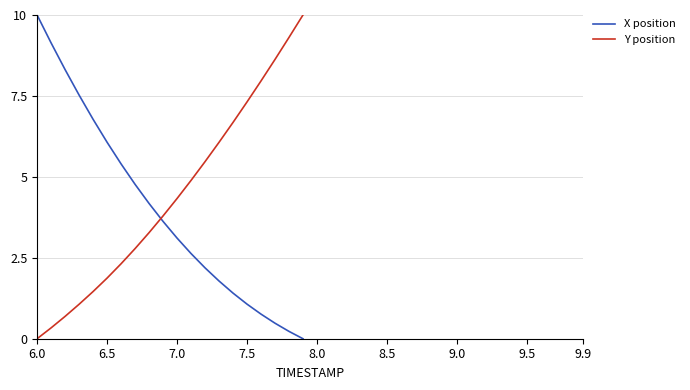

True or false: X position and Y position intersect in this chart.

True